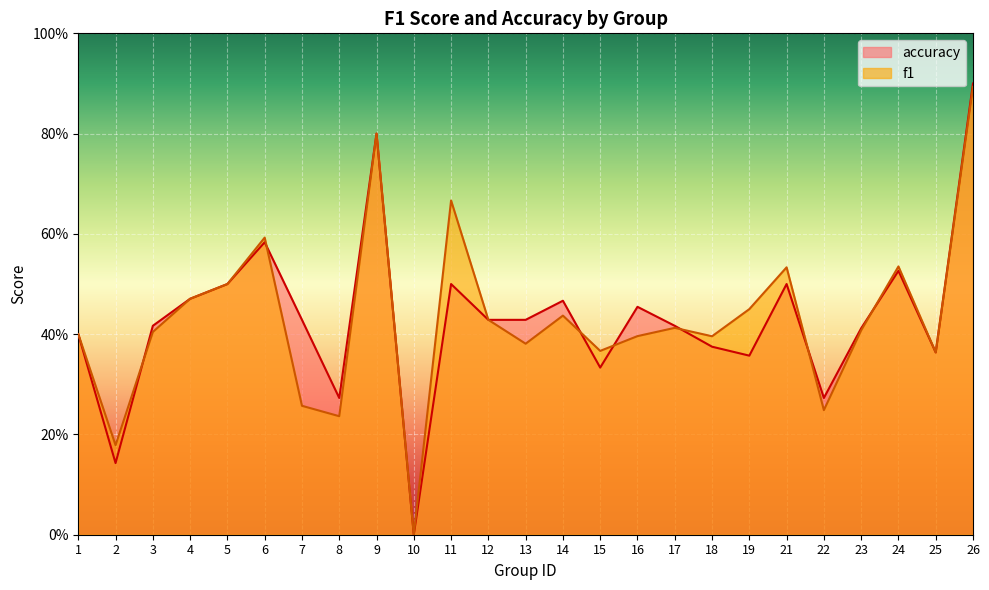

Between 6 and 11, which series saw the biggest shift?

accuracy